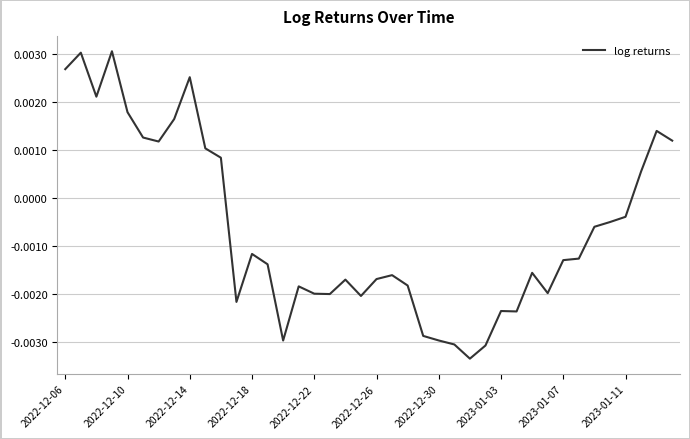

Where does the data first go above 0?

2022-12-06